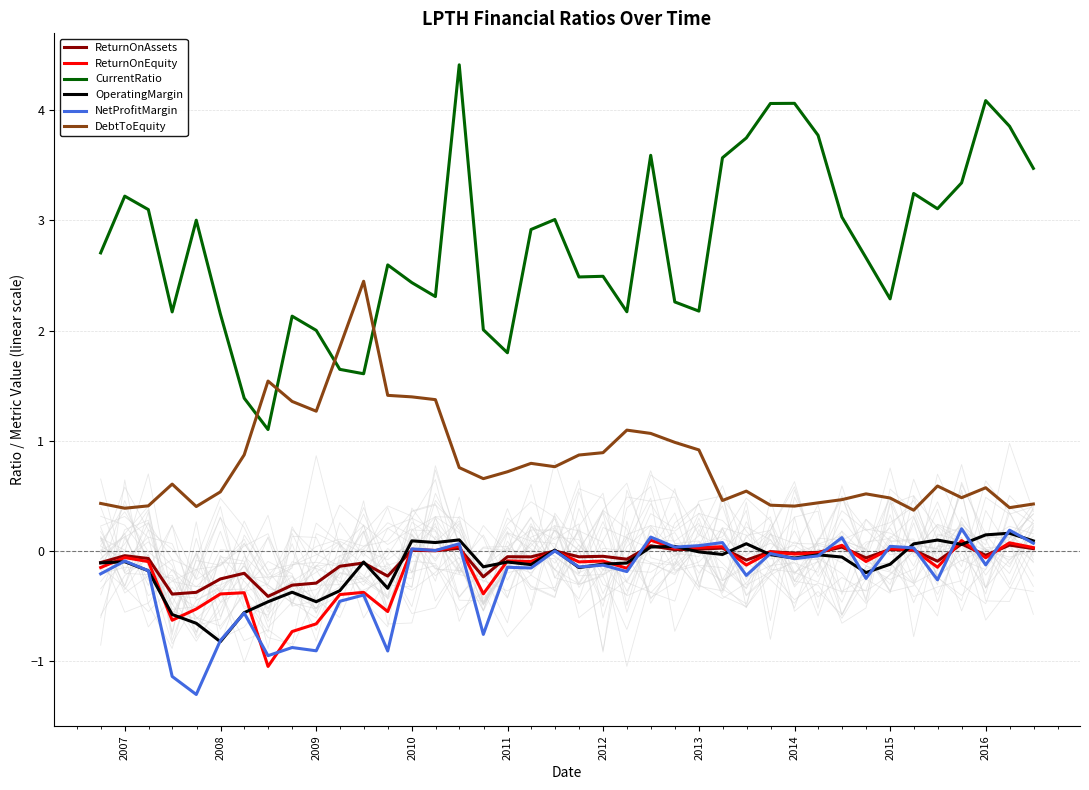

Count the number of categories in the chart.

40